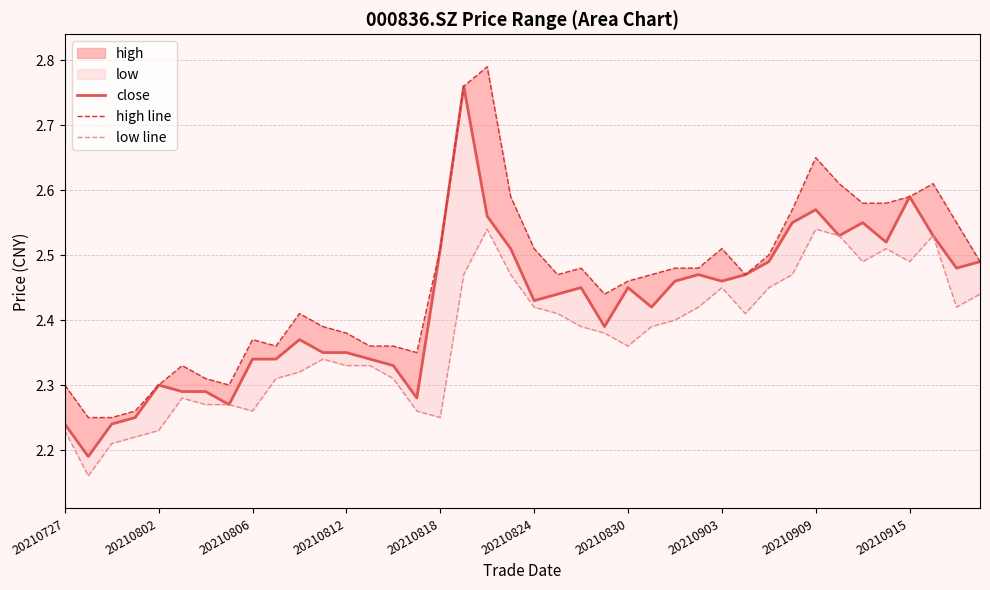

What is the difference between the maximum and minimum values in the high line series?

0.5